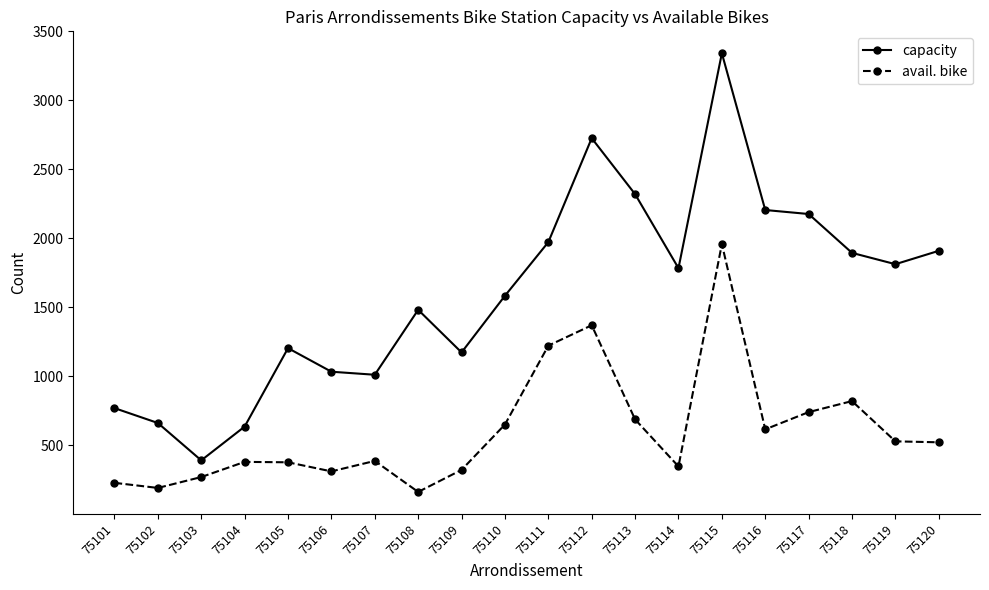

At which label does avail. bike reach its peak?

75115